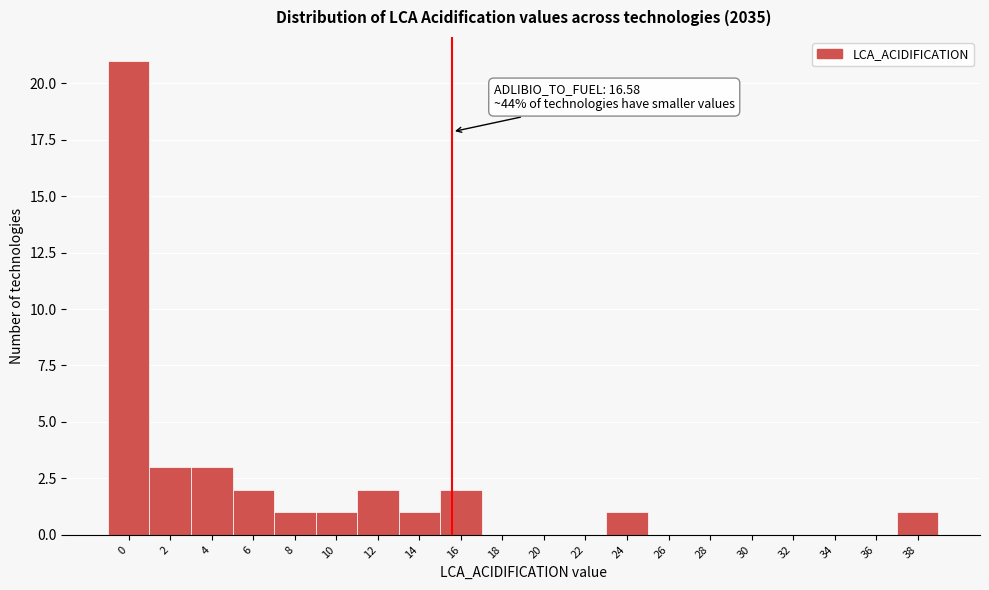

Reading right to left, extract all data points from this chart.

38=1	36=0	34=0	32=0	30=0	28=0	26=0	24=1	22=0	20=0	18=0	16=2	14=1	12=2	10=1	8=1	6=2	4=3	2=3	0=21